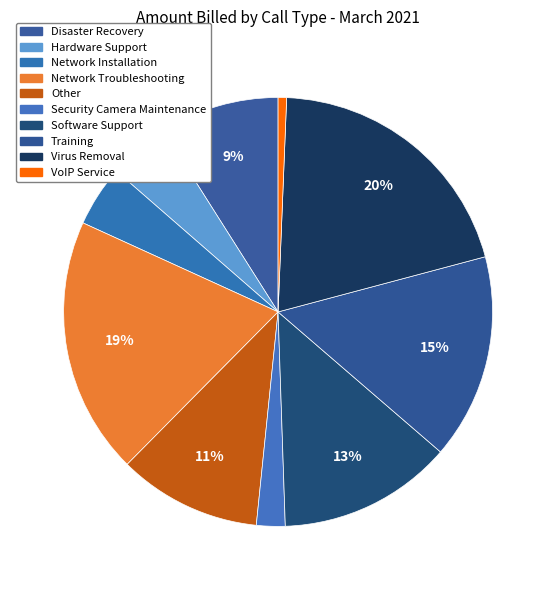

How many slices are in this pie chart?

10